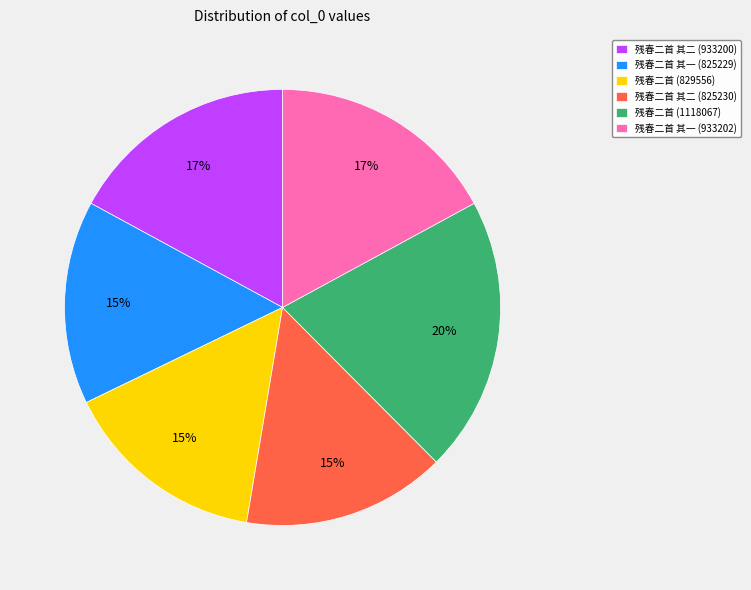

Does 残春二首 (829556) represent more than half of the total?

No